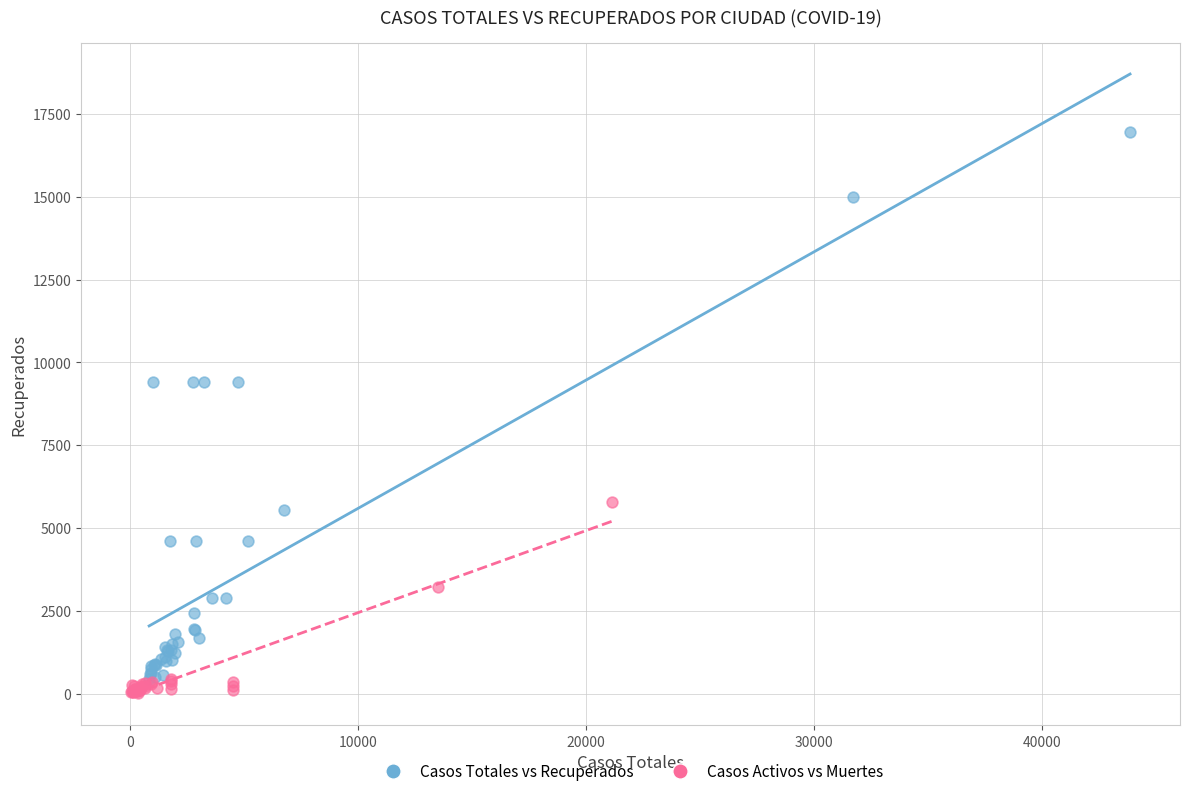

What are all the series names shown in the legend?

Casos Totales vs Recuperados, Casos Activos vs Muertes